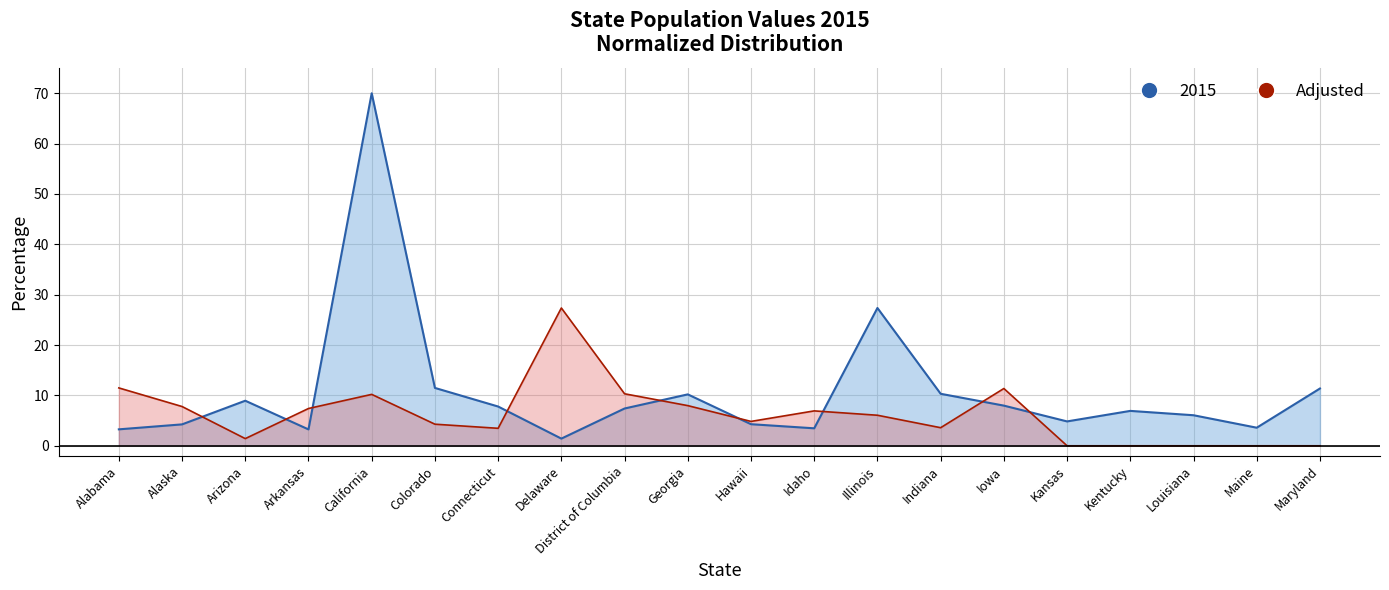

How many interior local valleys does the 2015 line series have?

5